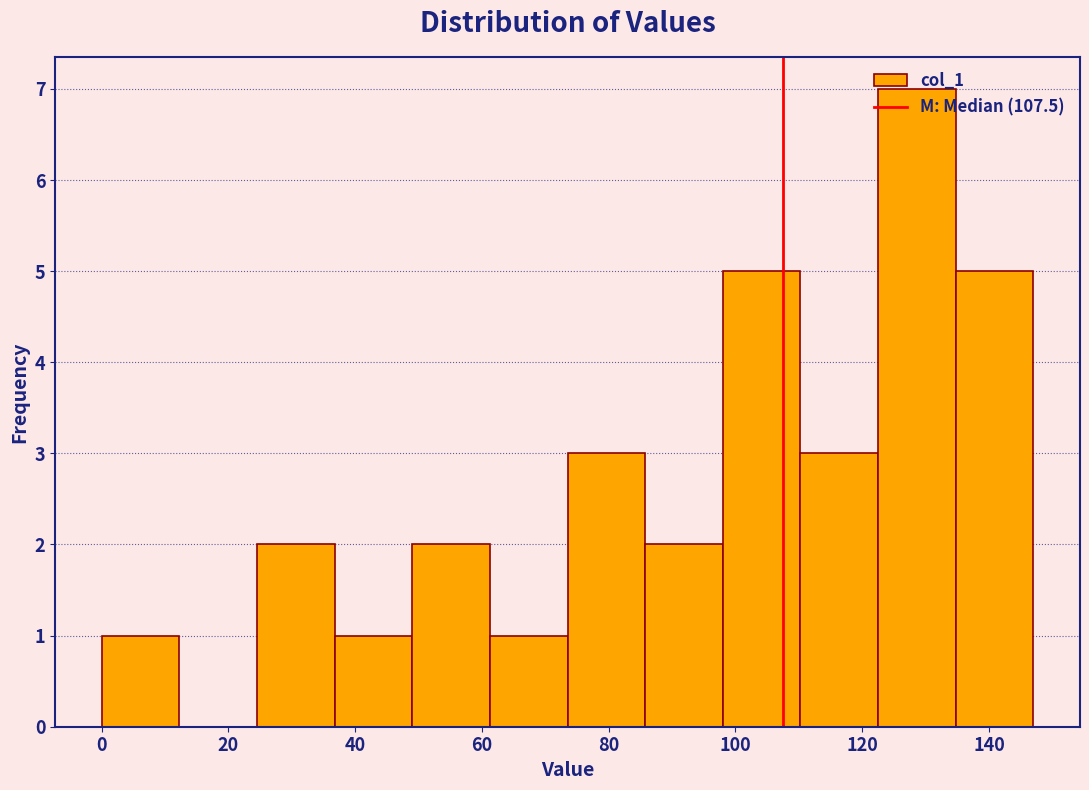

Reading left to right, list every bar in this chart as the range it spans on the x-axis followed by its height. Neither the bar edges nor the heights are printed on the chart, so give them approximately, as read against the axes.

0 to 12: 1
12 to 24: 0
24 to 36: 2
36 to 50: 1
50 to 62: 2
62 to 74: 1
74 to 86: 3
86 to 98: 2
98 to 110: 5
110 to 122: 3
122 to 134: 7
134 to 148: 5